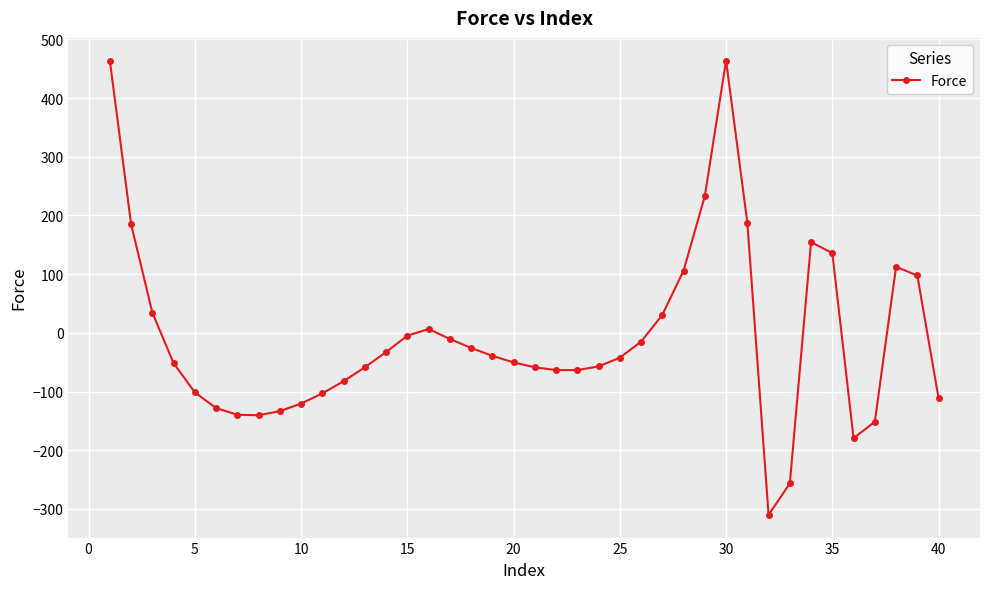

What is the minimum value shown in the chart?

-310.1